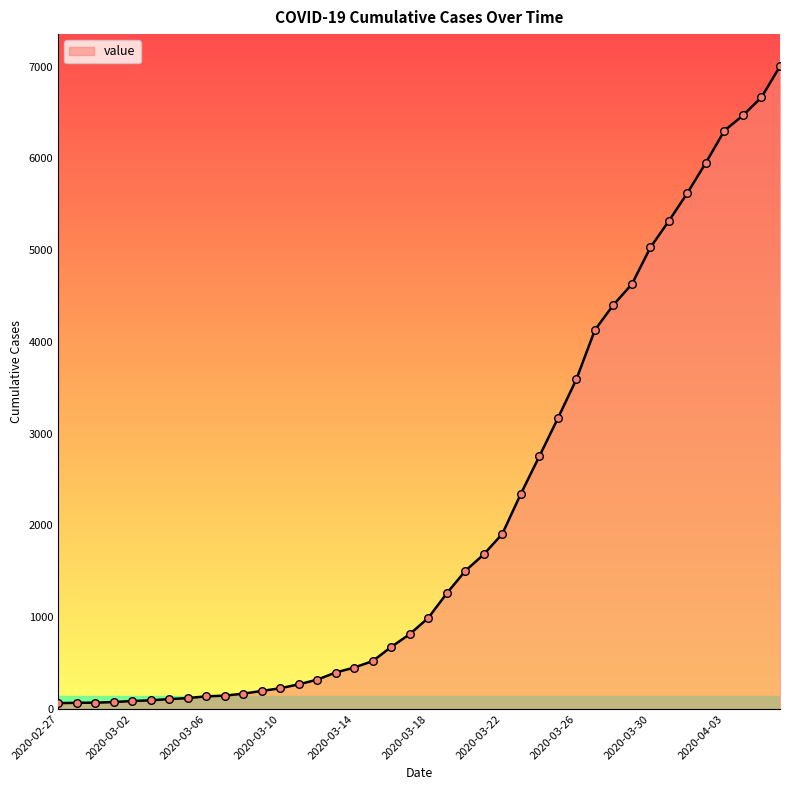

What is the greatest value displayed?

7004